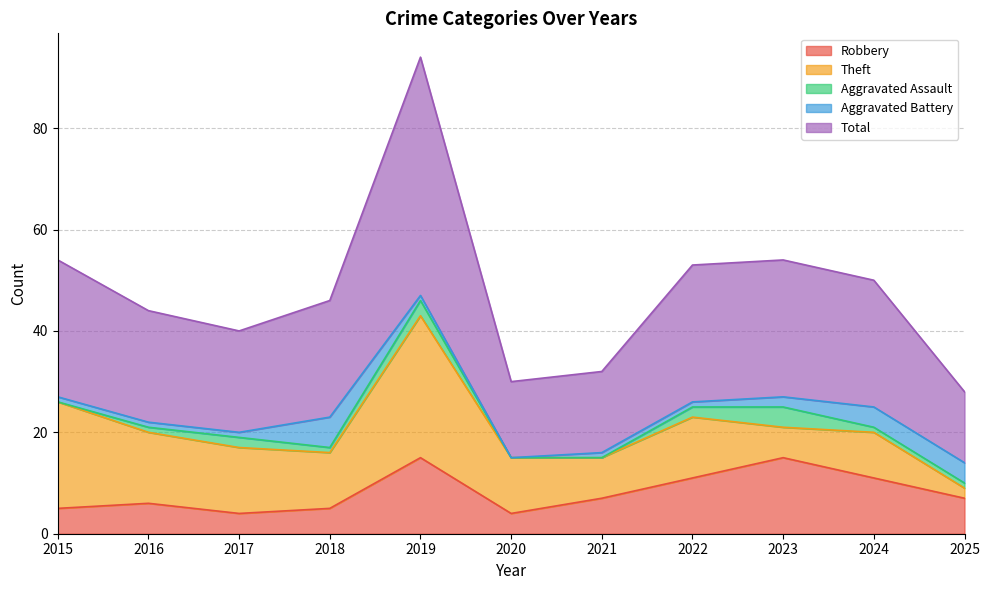

How many data points does each series have?

11